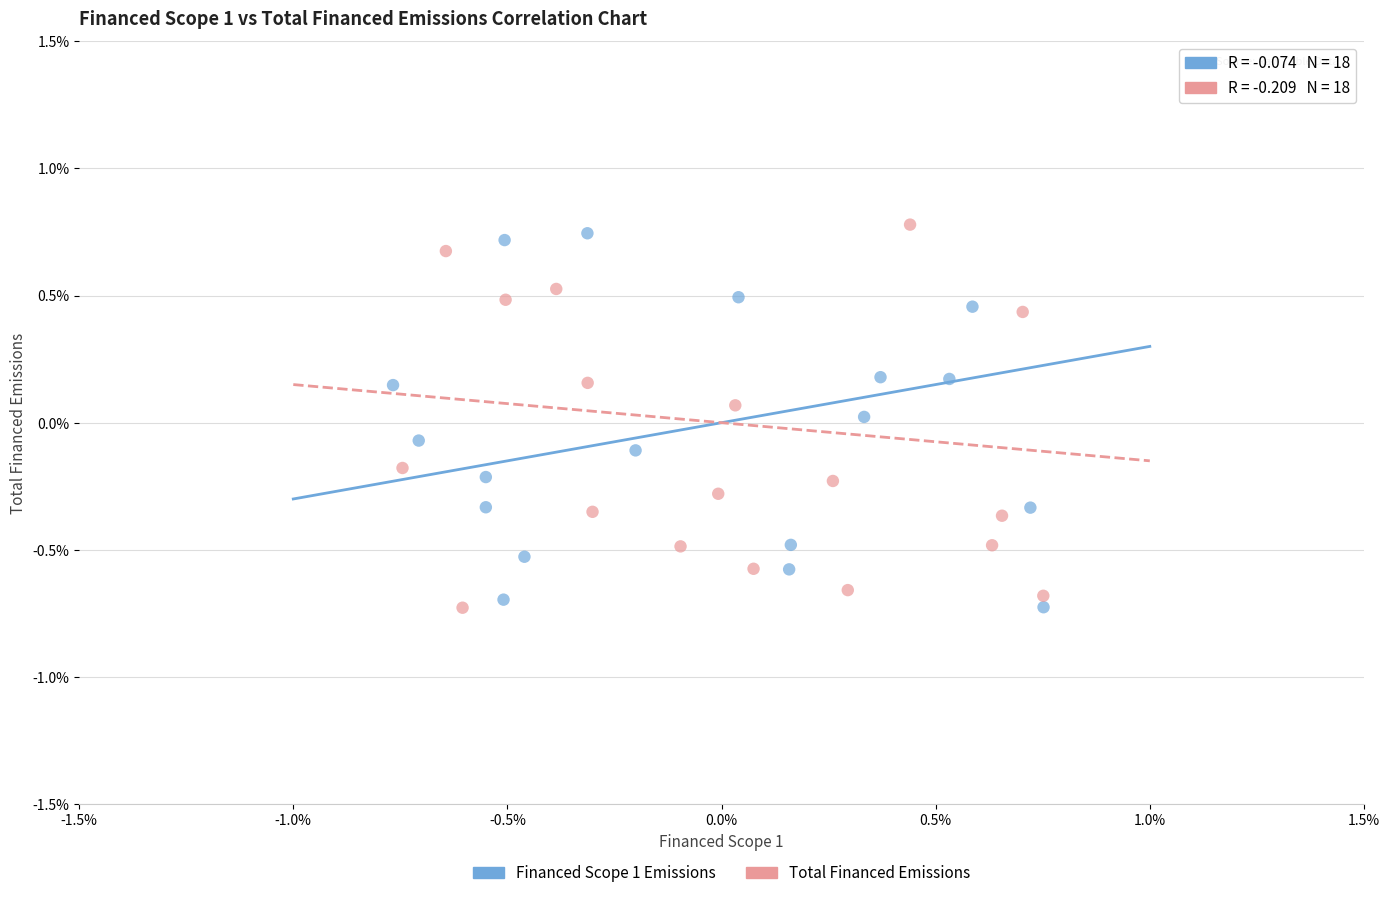

What are all the series names shown in the legend?

Financed Scope 1 Emissions, Total Financed Emissions